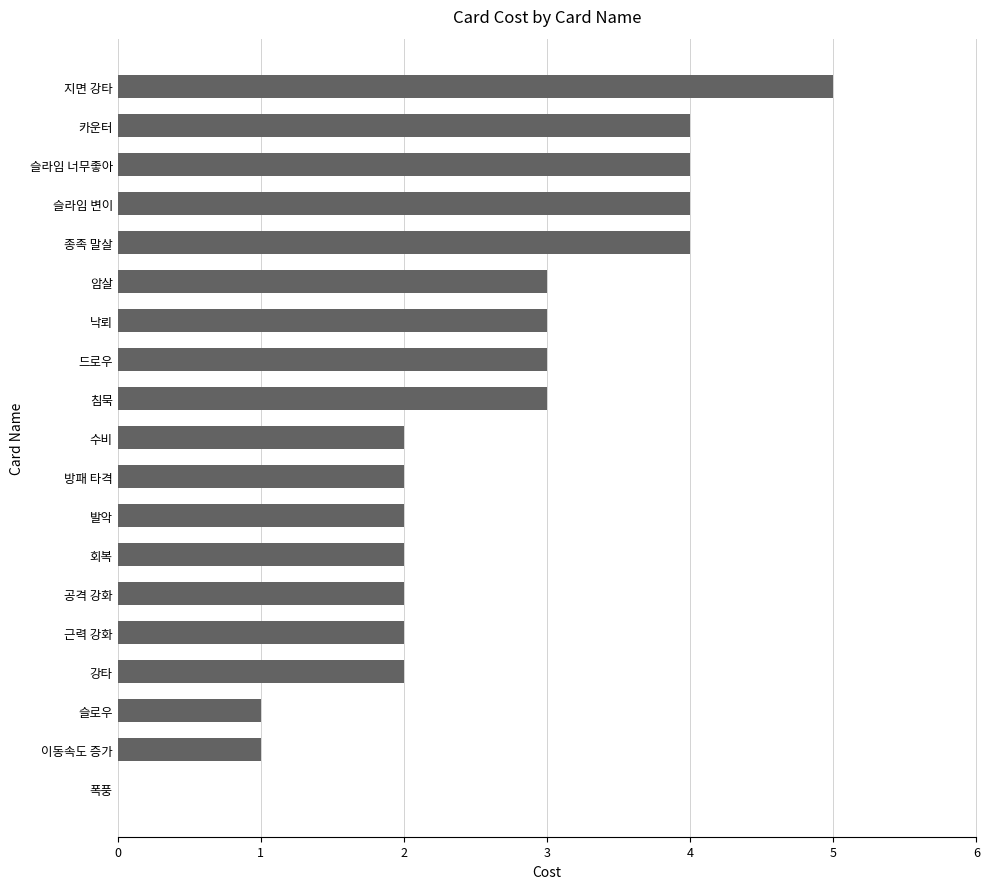

Which has a higher value, 낙뢰 or 이동속도 증가?

낙뢰